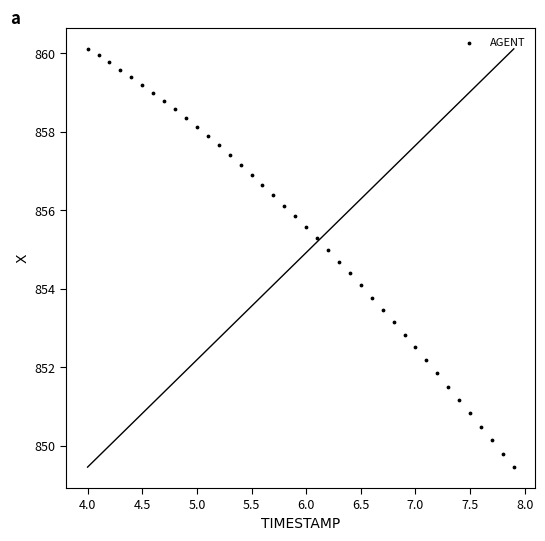

What is the range of X values (max minus min)?

3.9